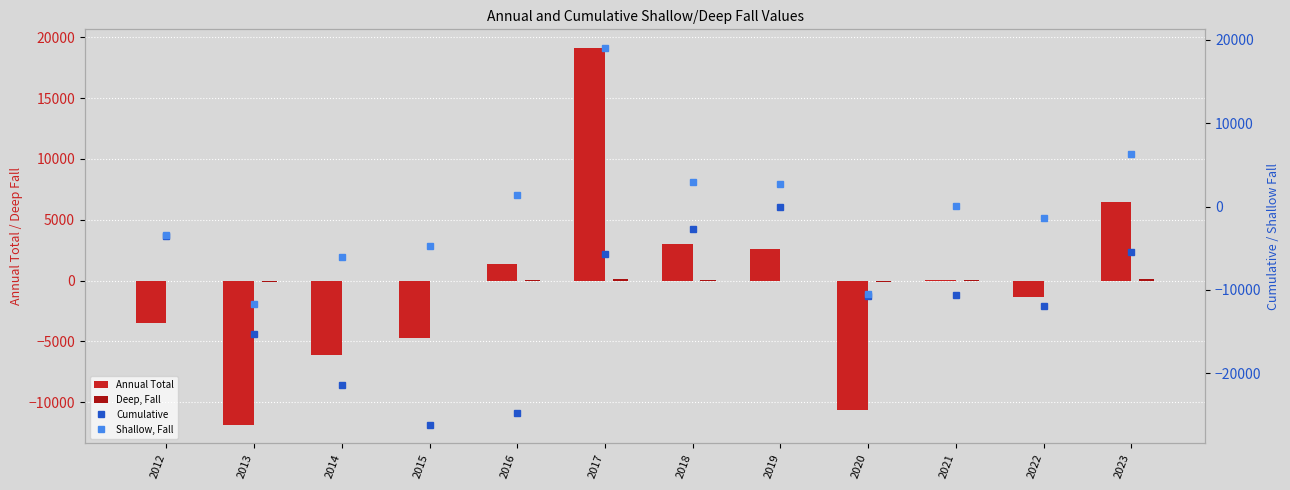

What is the highest value of the Deep, Fall series?

160